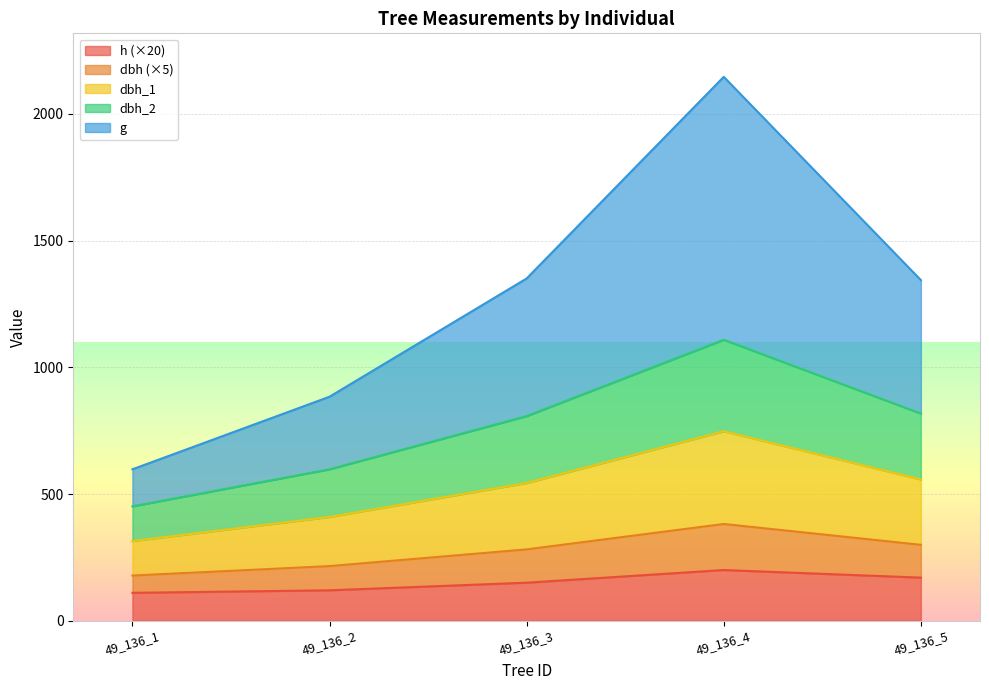

What is the total value across all series at 49_136_2?

884.0